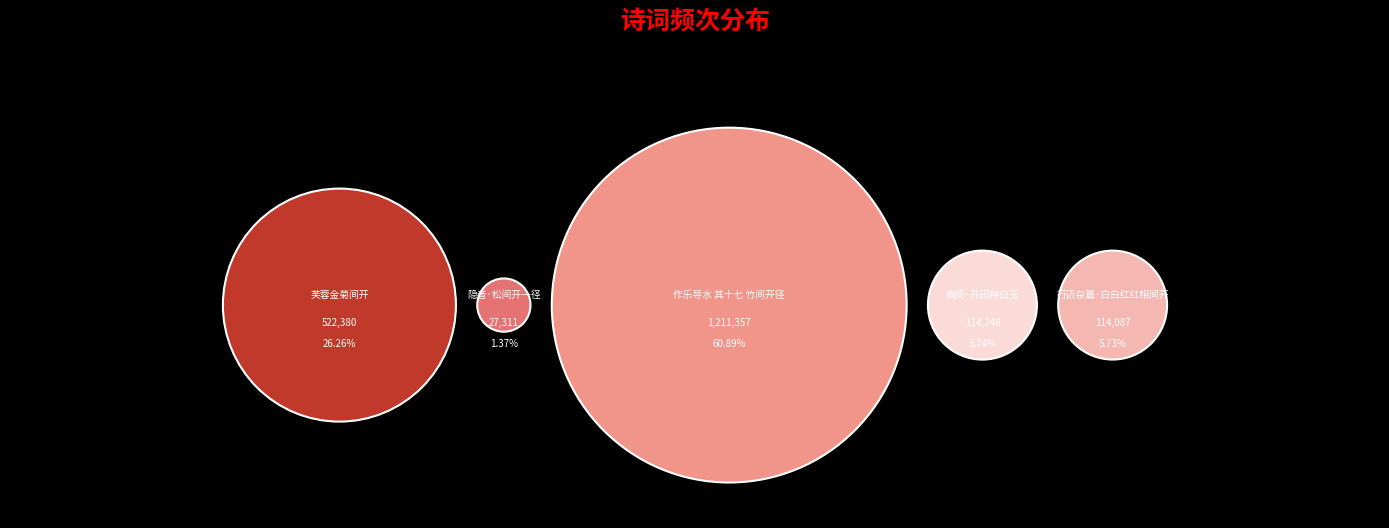

What percentage is NOT represented by 病间·开田种白玉?

94.3%